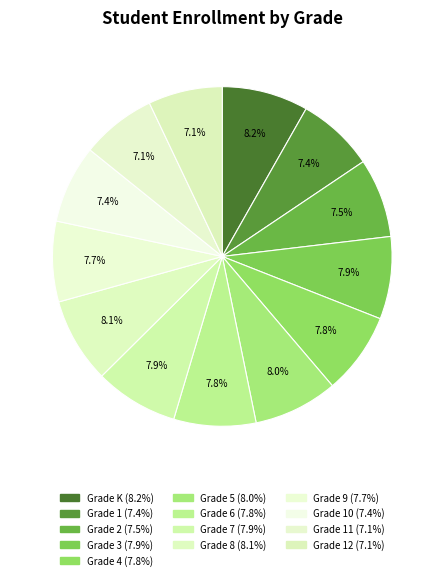

How many segments does this pie chart have?

13